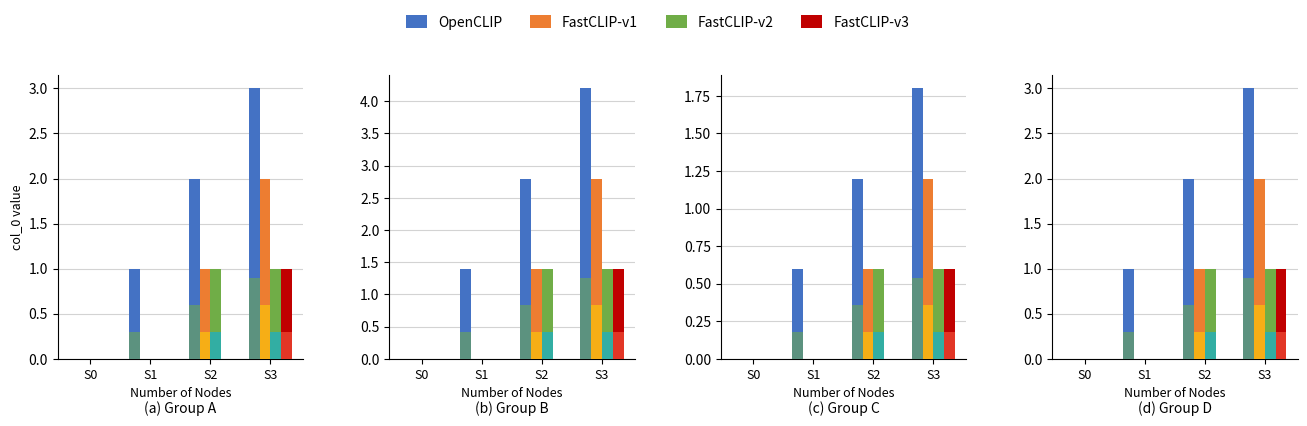

What is the difference between the maximum and minimum values in the OpenCLIP series?

3